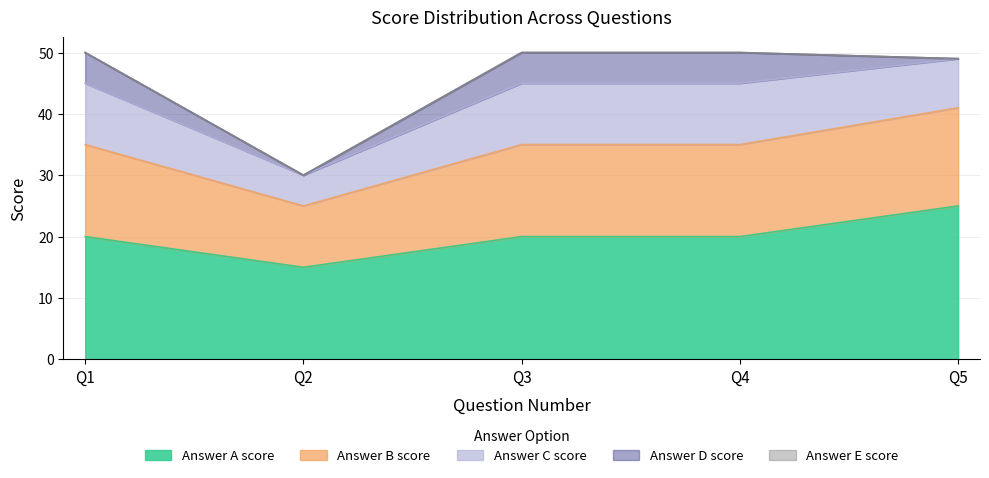

Where is Answer_C_score nearest to the value 7?

5